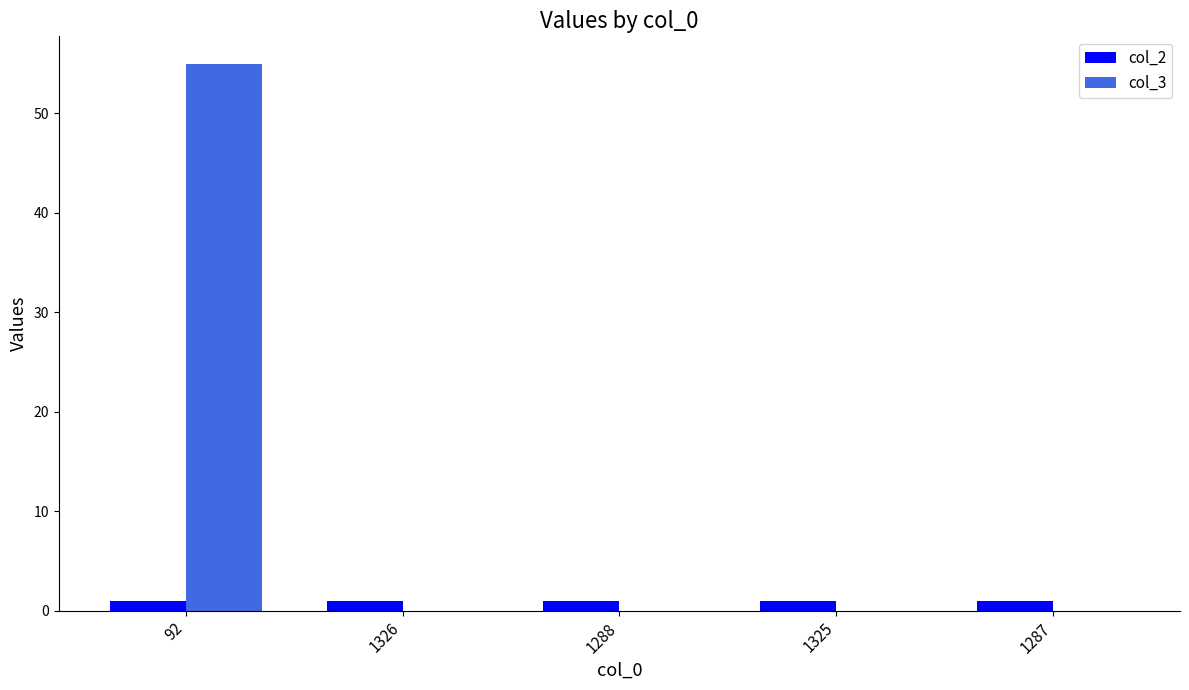

The col_3 series shows 0 at 1287. True or false?

True